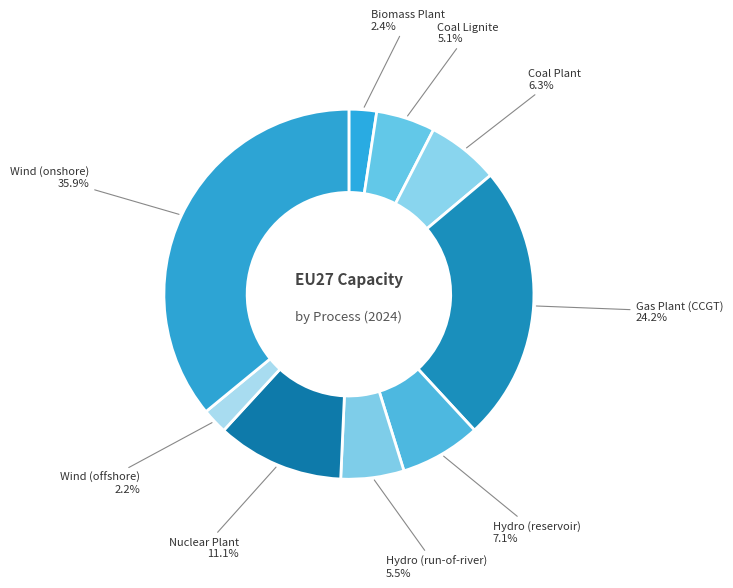

How many segments does this pie chart have?

9